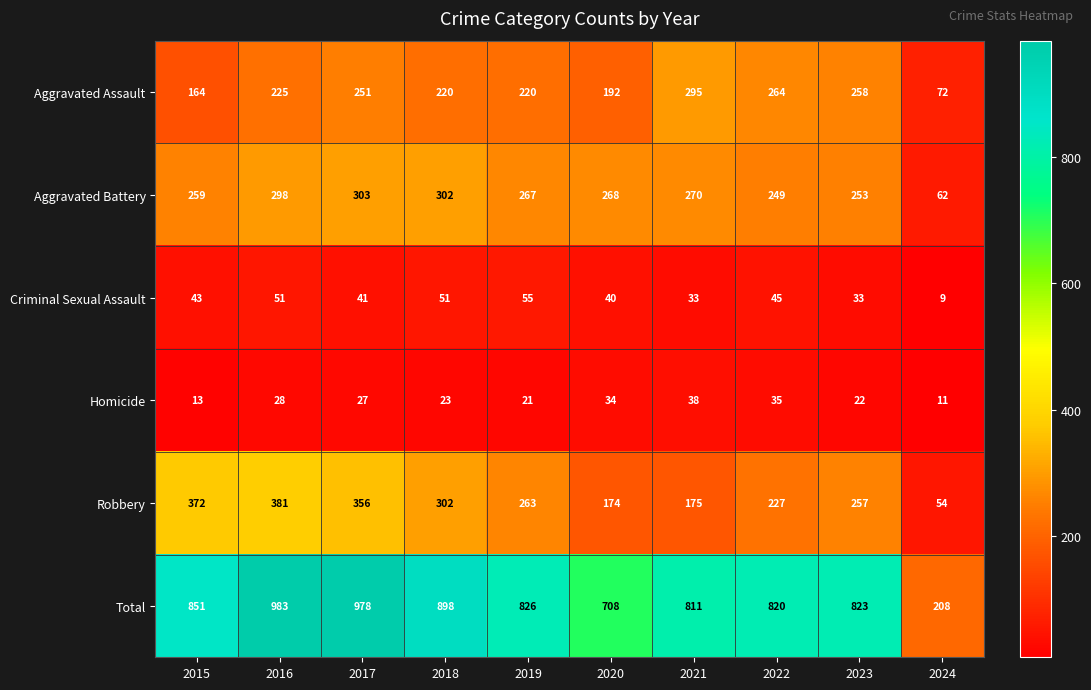

What is the difference between the second highest and minimum values in the Homicide series?

24